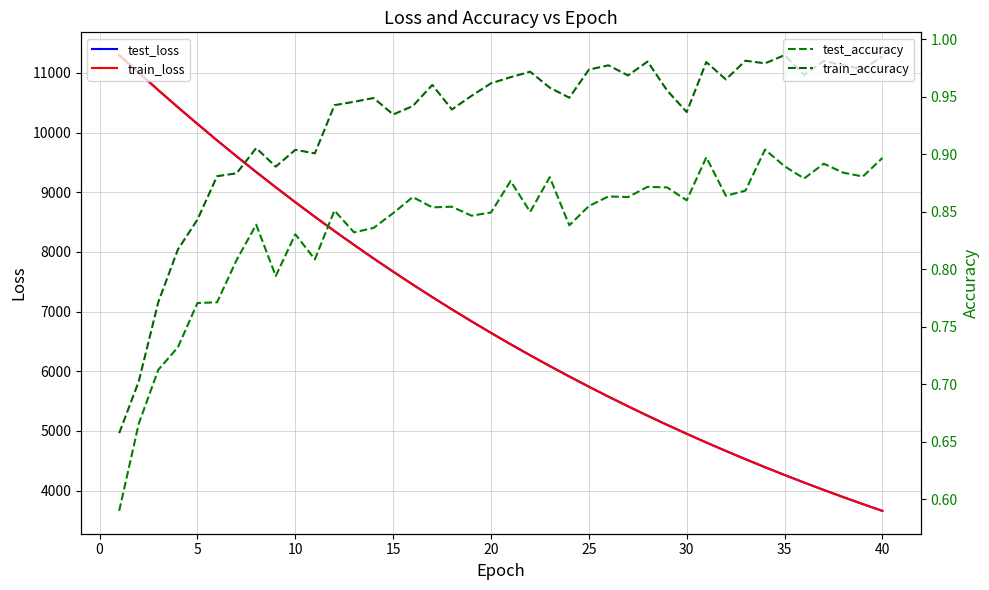

What is the lowest value of the train_loss series?

3658.8